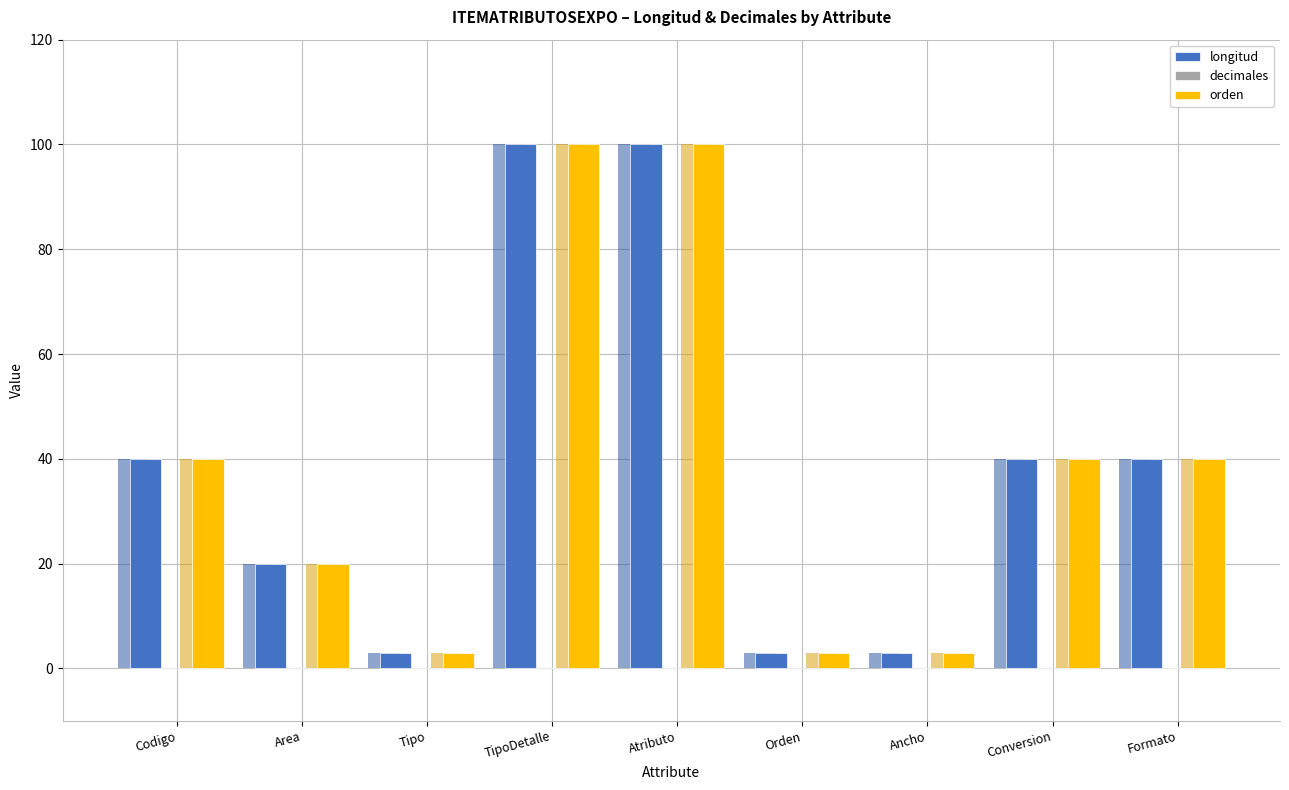

Reading left to right, what are all the values shown in this chart?

longitud: Codigo=40	Area=20	Tipo=3	TipoDetalle=100	Atributo=100	Orden=3	Ancho=3	Conversion=40	Formato=40
decimales: Codigo=0	Area=0	Tipo=0	TipoDetalle=0	Atributo=0	Orden=0	Ancho=0	Conversion=0	Formato=0
orden: Codigo=40	Area=20	Tipo=3	TipoDetalle=100	Atributo=100	Orden=3	Ancho=3	Conversion=40	Formato=40